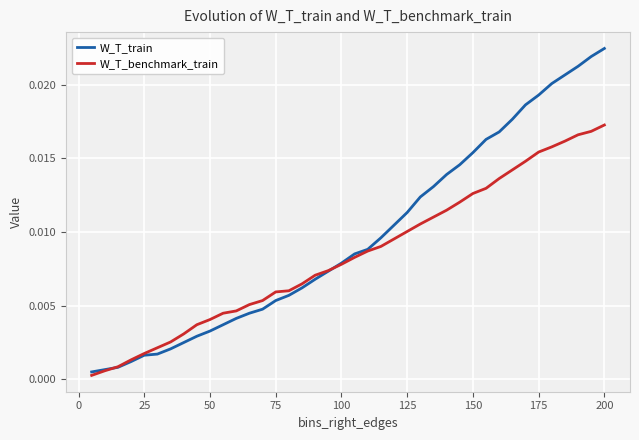

Which series has the largest total across all categories?

W_T_train